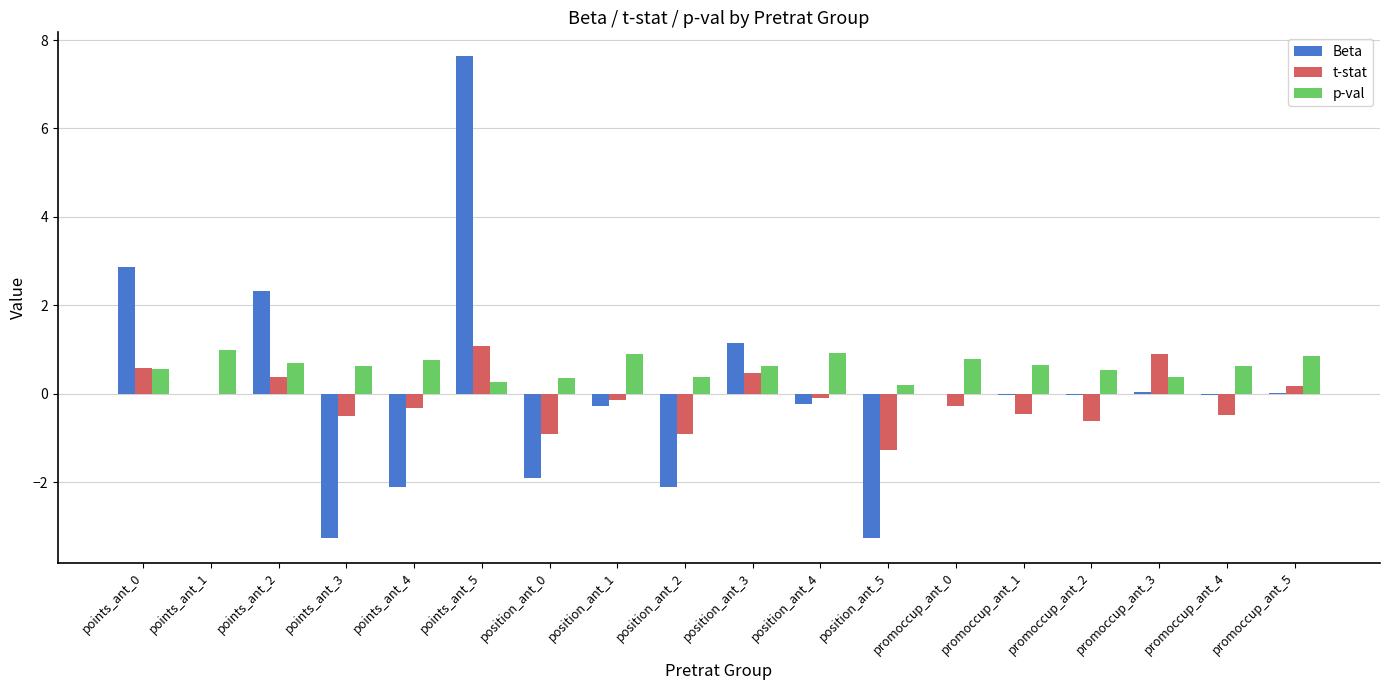

What is the maximum value shown in the chart?

7.6